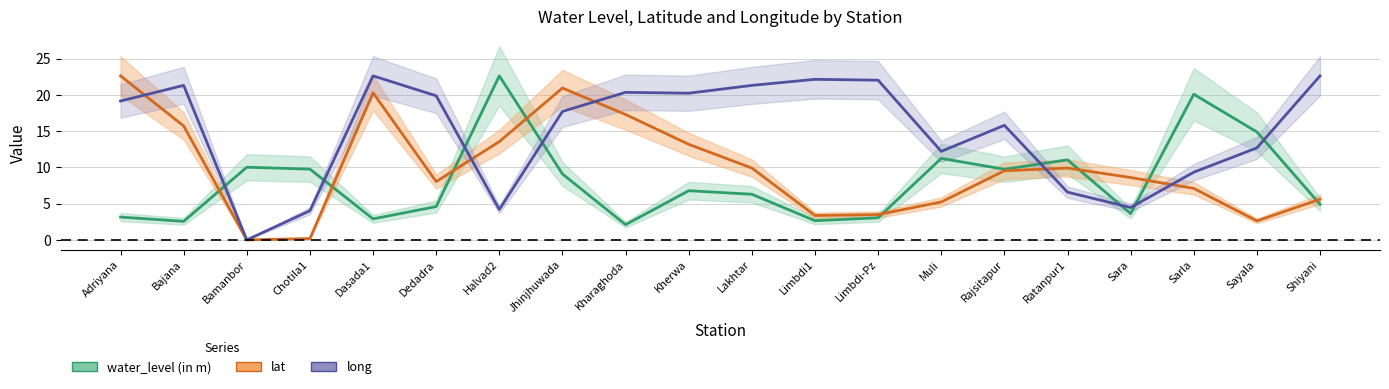

After their last crossing, which series has the higher values: water_level (in m) or long?

long